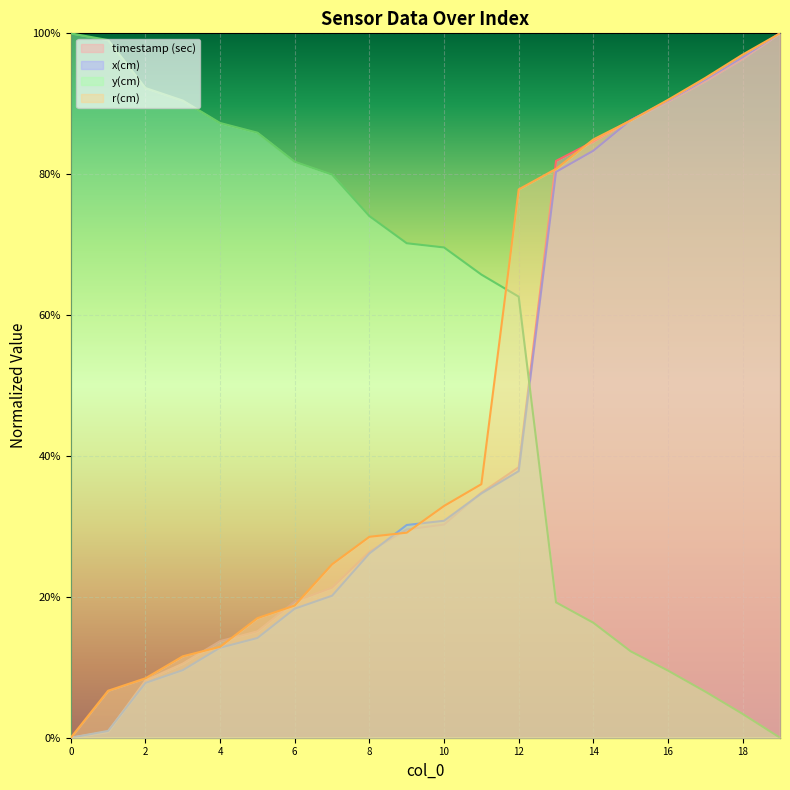

What is the difference between the maximum and second lowest values in the timestamp (sec) series?

1.0